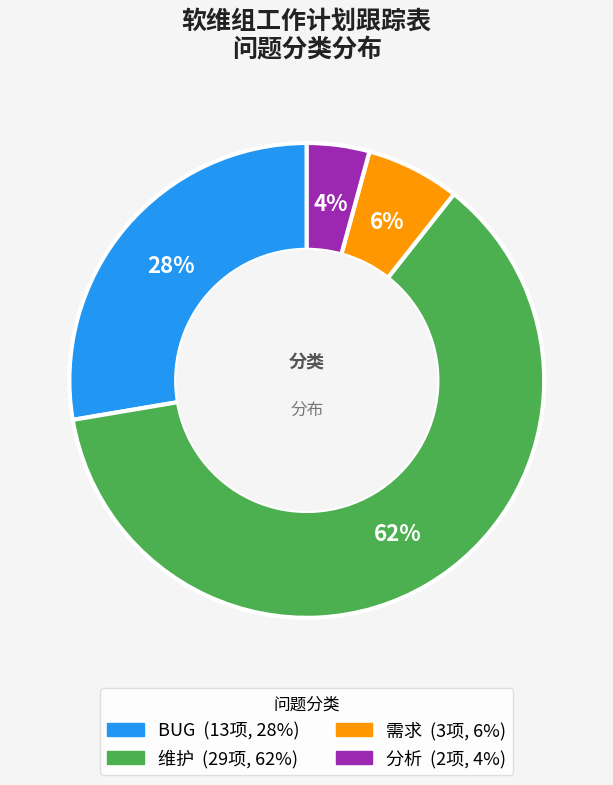

To the nearest percent, what percentage of the pie is 分析?

4%